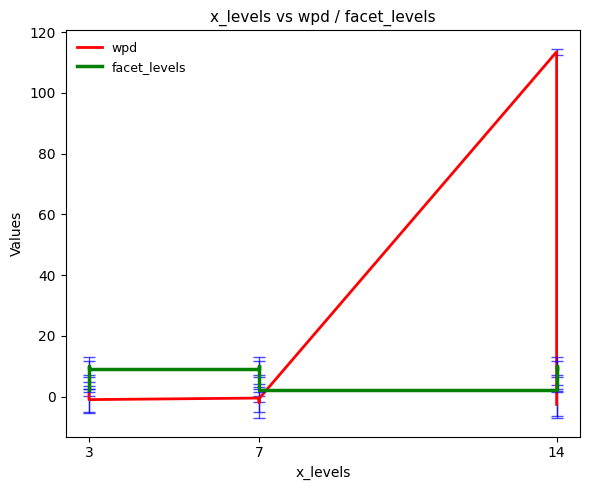

At which label does facet_levels first exceed 9?

3